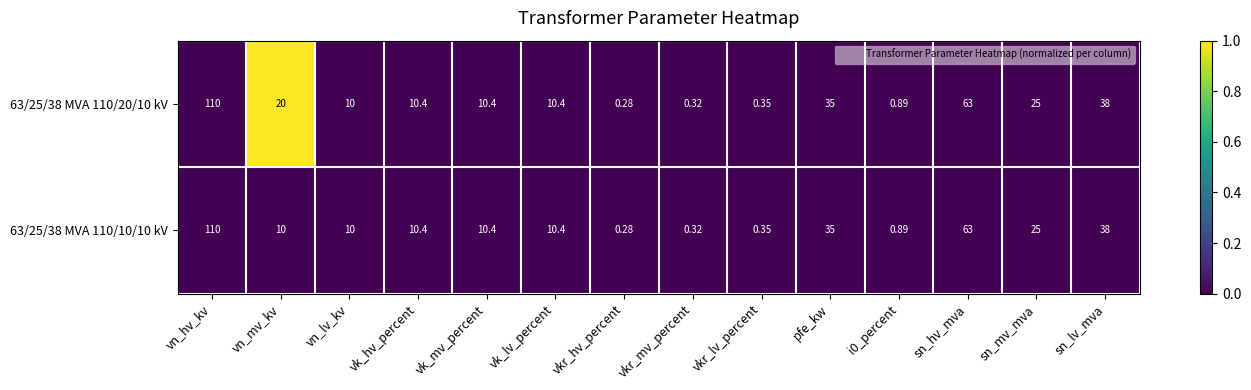

At which label does 63/25/38 MVA 110/20/10 kV reach its minimum?

vkr_hv_percent